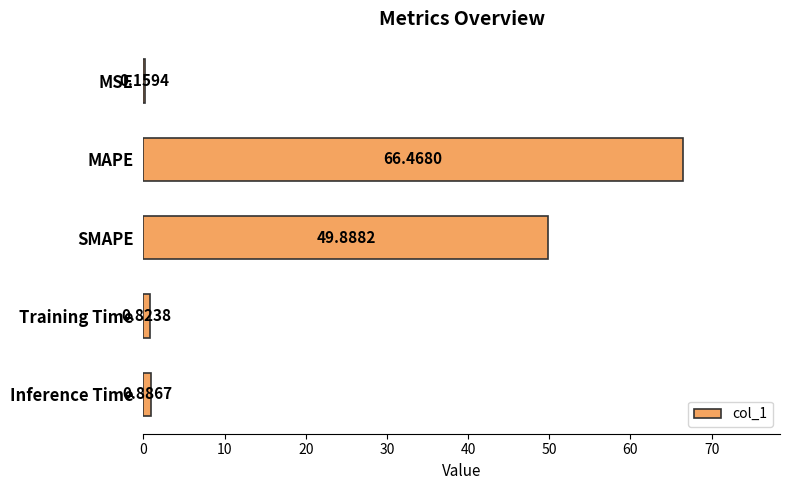

Are the bars grouped side by side (vs. stacked)?

No